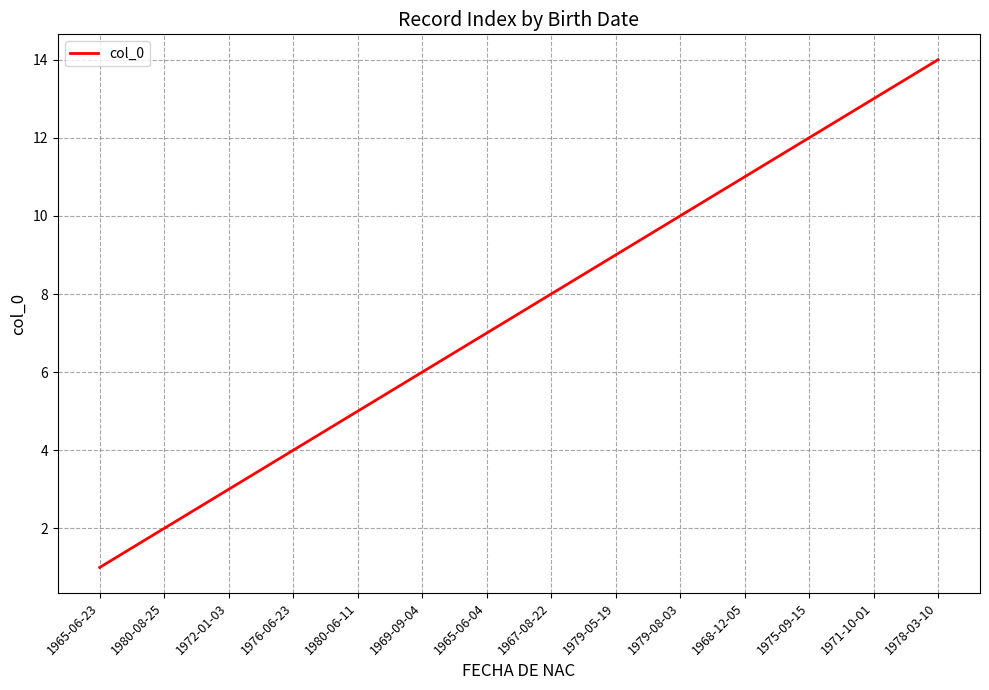

What is the change in value from 1965-06-04 to 1975-09-15?

+5